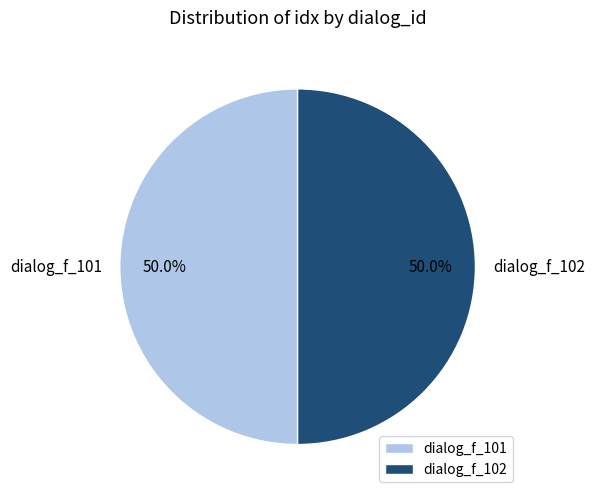

Is the sum of dialog_f_102 and dialog_f_101 greater than half?

Yes